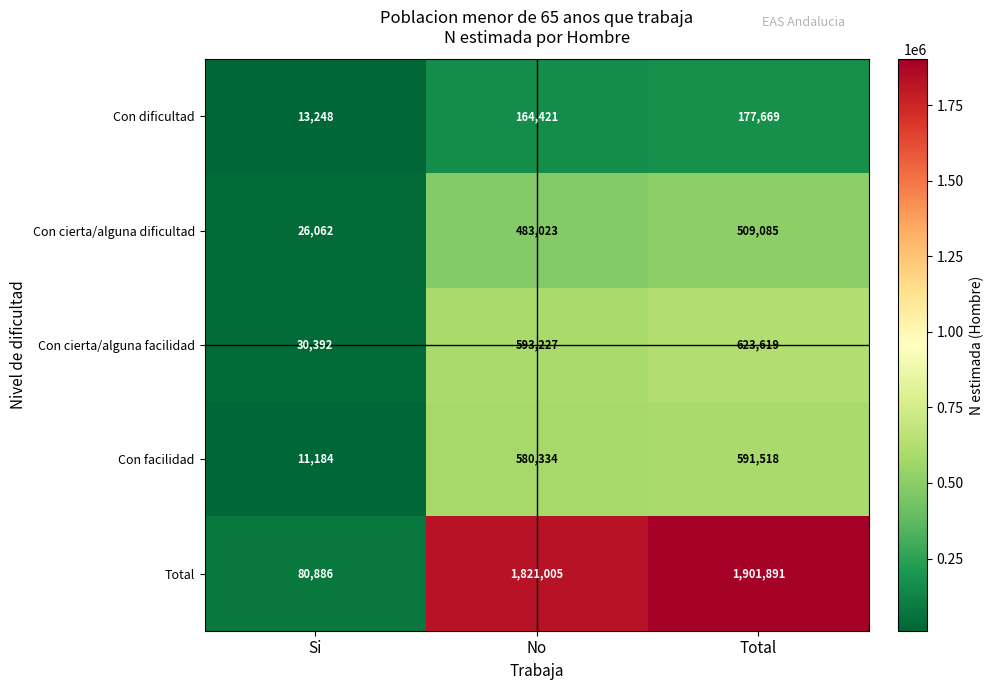

Rank the series at Si from lowest to highest value.

Con facilidad, Con dificultad, Con cierta/alguna dificultad, Con cierta/alguna facilidad, Total